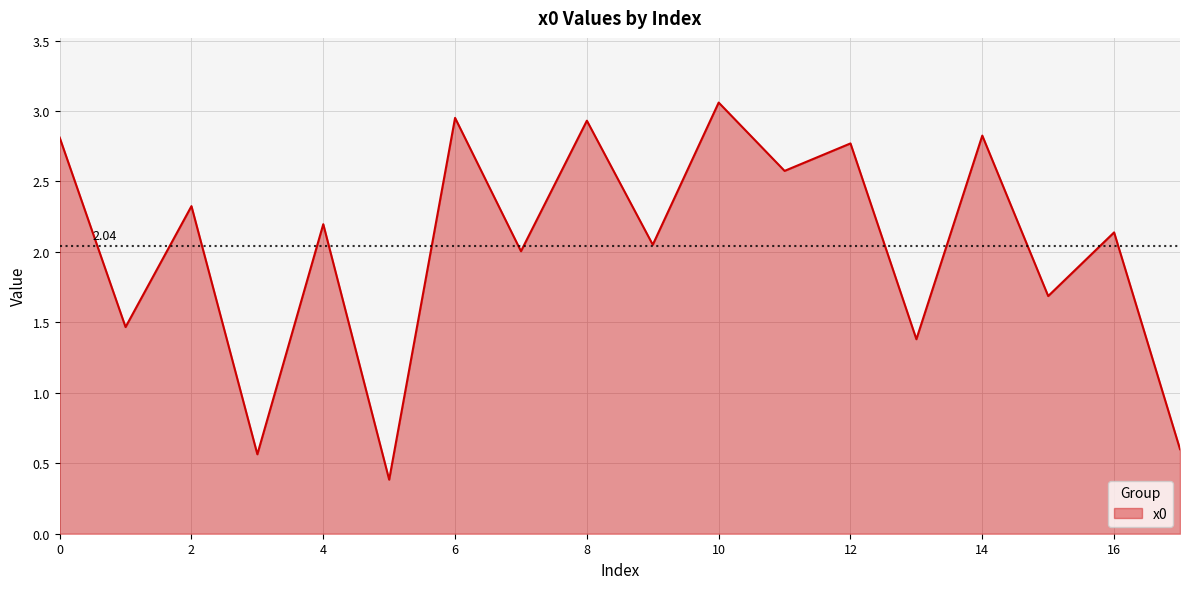

At which category does the data reach its first local valley?

1